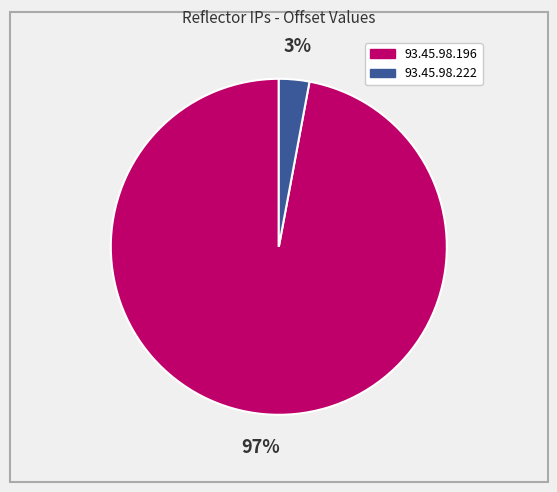

Do 93.45.98.196 and 93.45.98.222 together represent more than half of the pie?

Yes